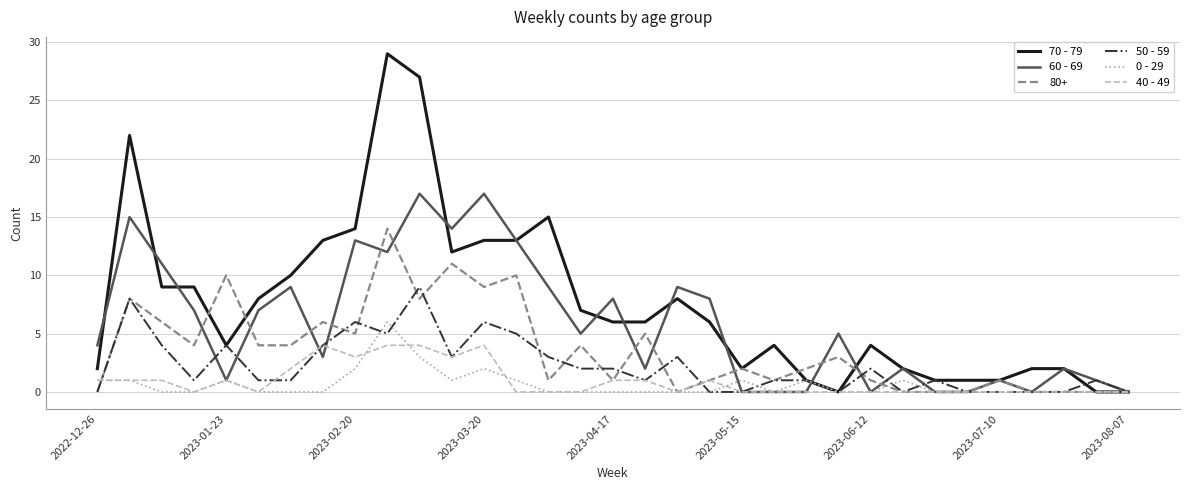

What is the highest value of the 0 - 29 series?

6